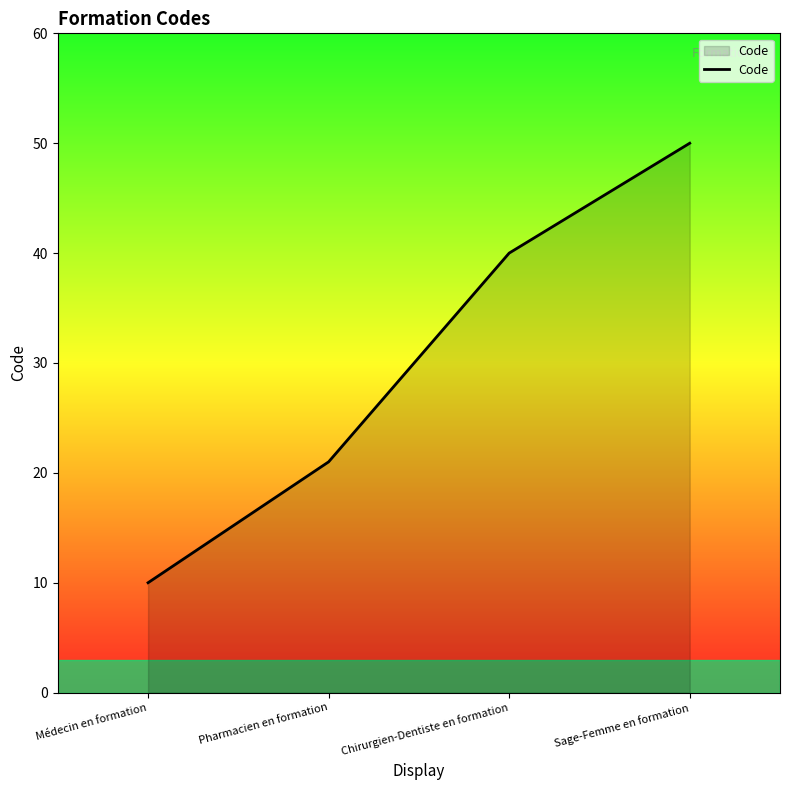

Count the number of data series in this chart.

1